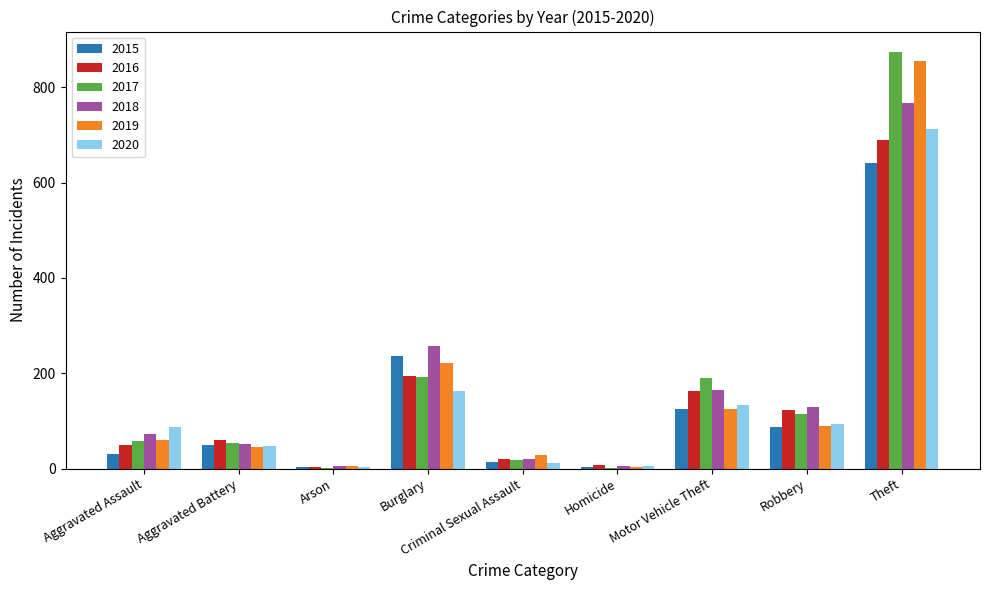

True or false: 2019 has a value of 58 at Motor Vehicle Theft.

False